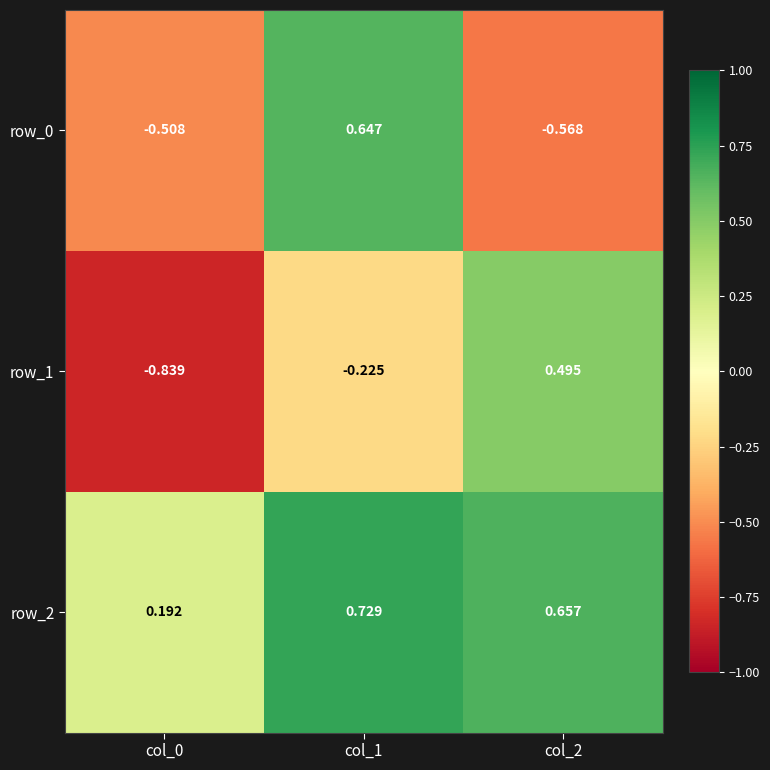

Rank the series at col_2 from lowest to highest value.

row_0, row_1, row_2